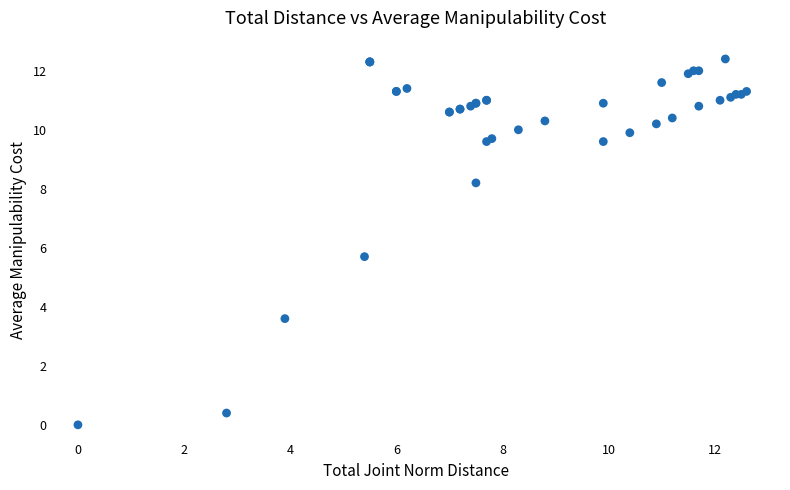

What Y value in the scatter plot is closest to 6?

5.7